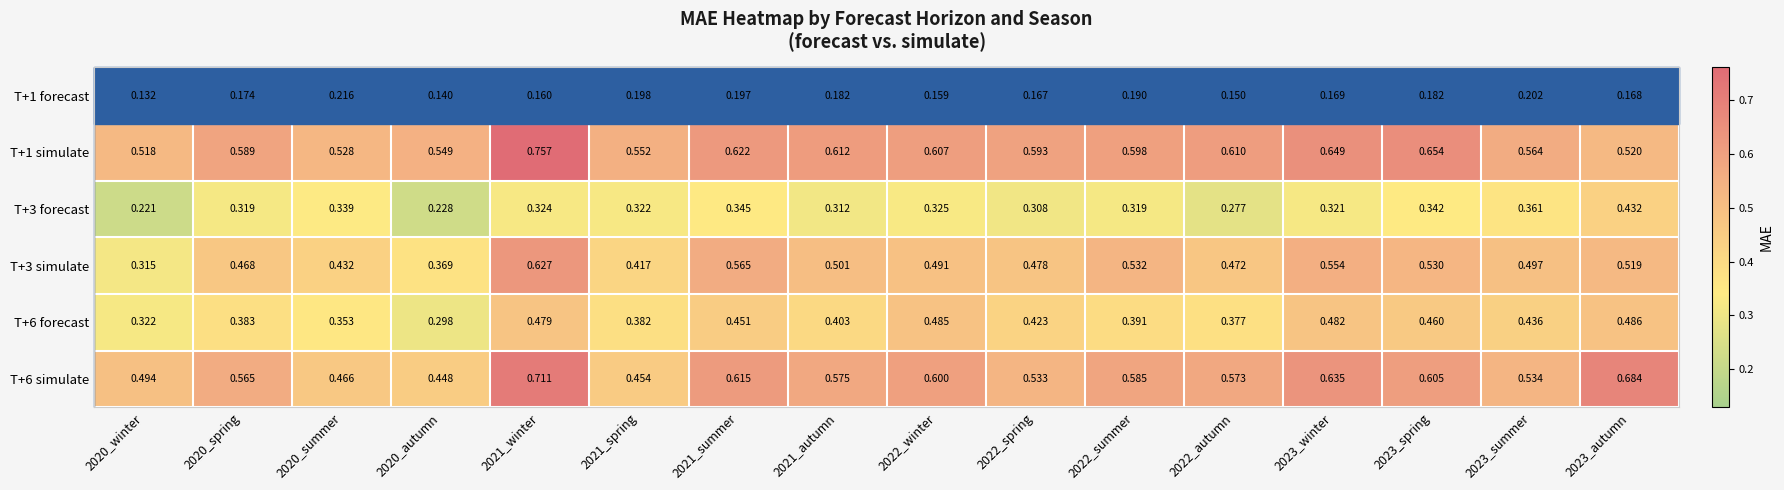

Is the value of T+3 forecast at 2023_summer greater than the value of T+6 forecast at 2021_winter?

No